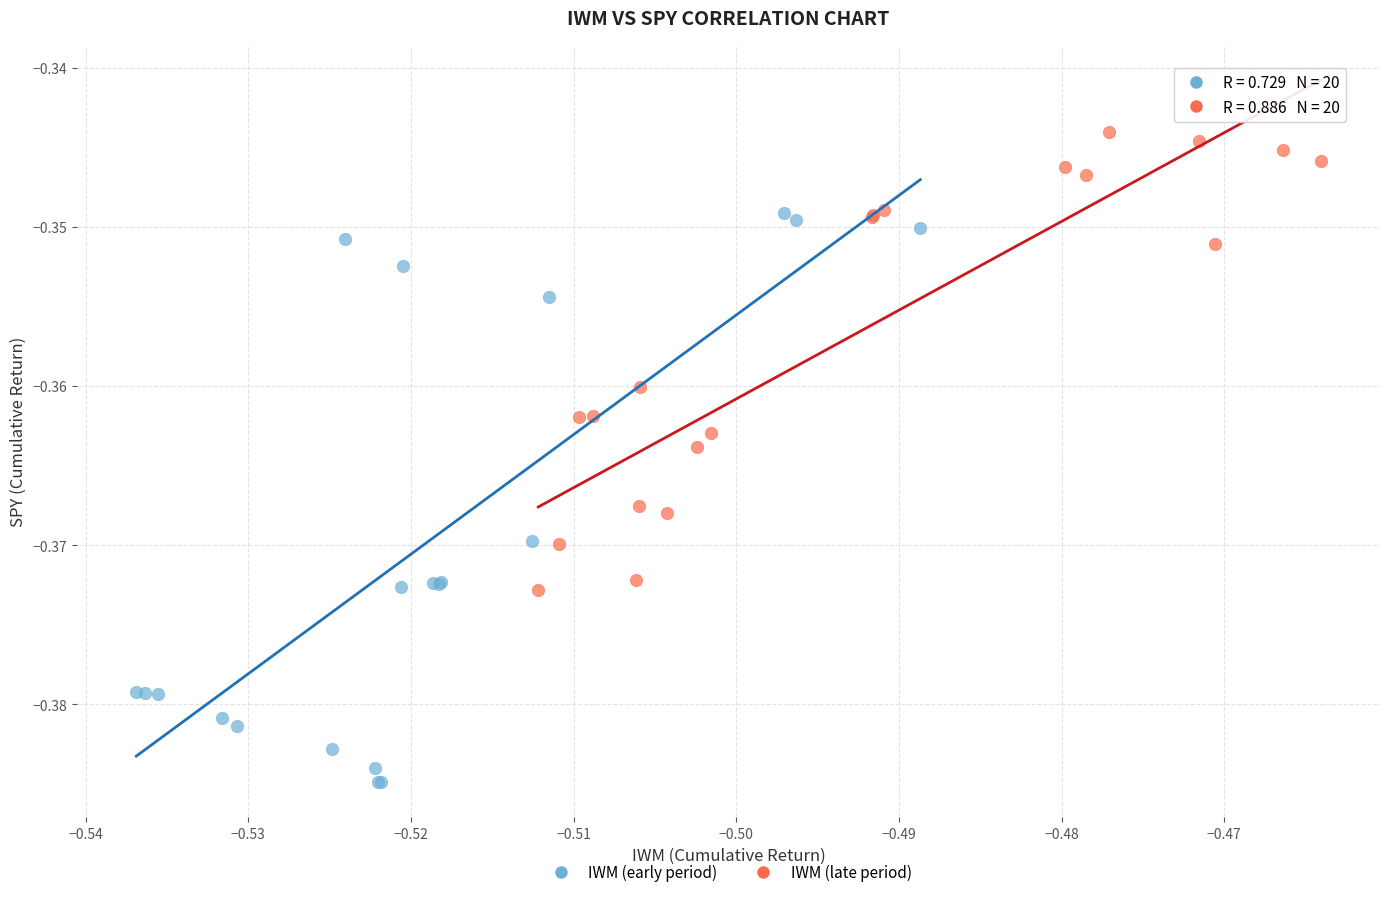

Which series contains the lowest Y value?

IWM (early period)